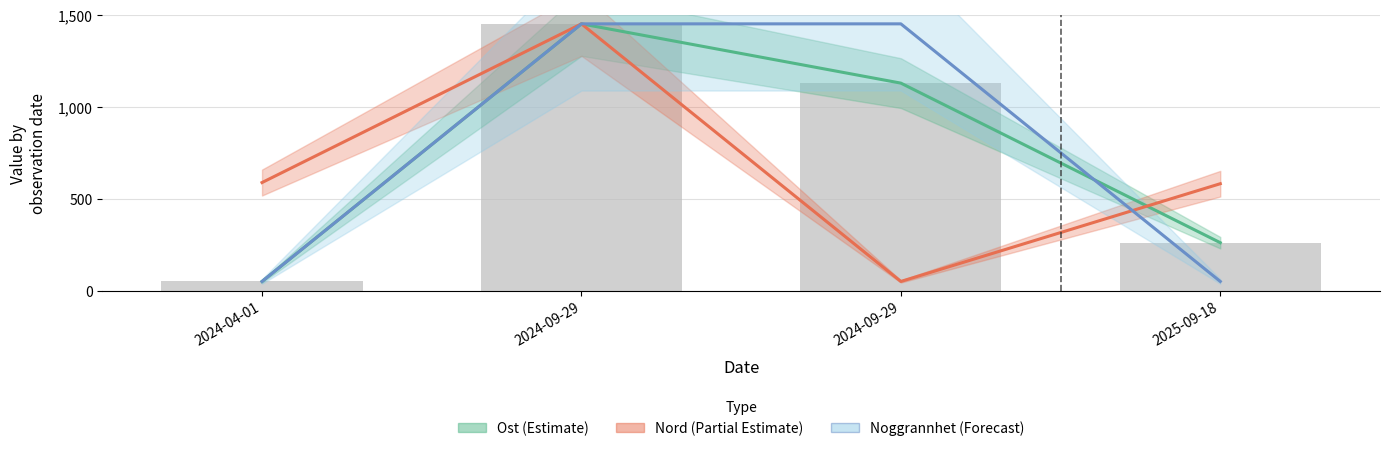

Which series has the largest range (max minus min)?

Ost (Estimate)